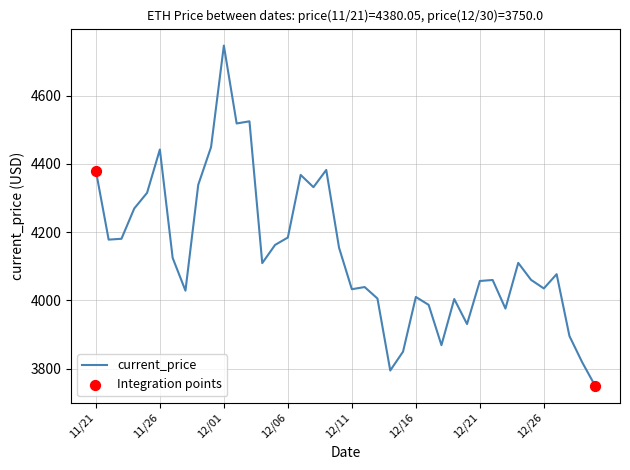

What is the smallest value displayed?

3750.0